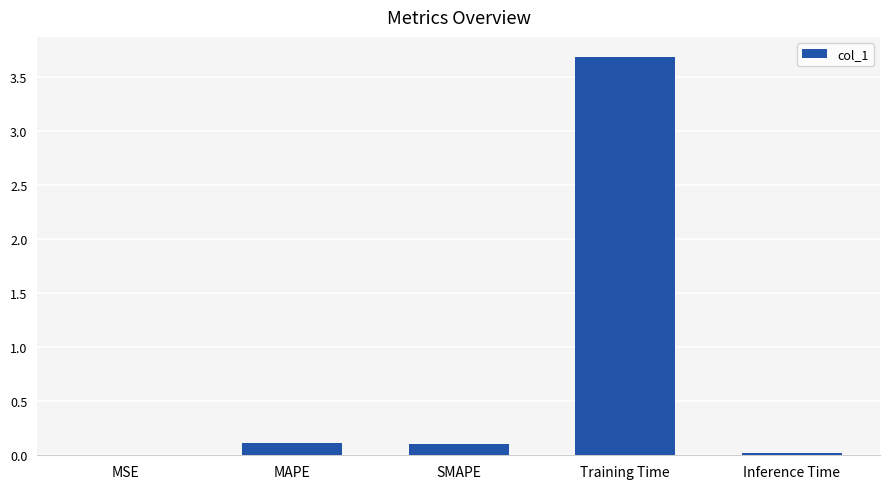

What is the sum of all values?

3.9